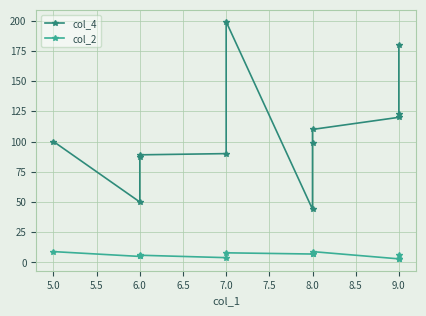

What is the maximum value for col_2?

9